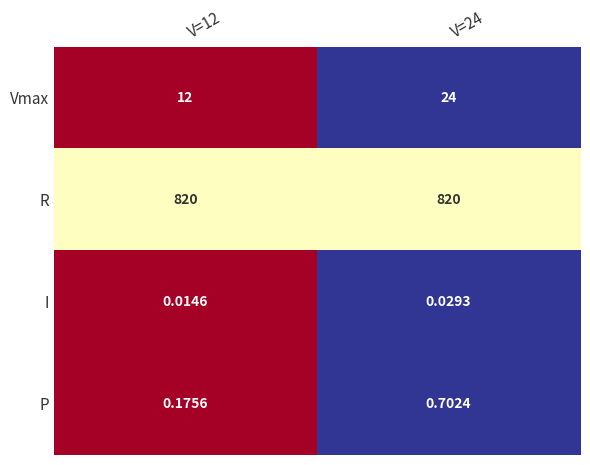

Rank the series by their maximum value, from lowest to highest.

I, P, Vmax, R